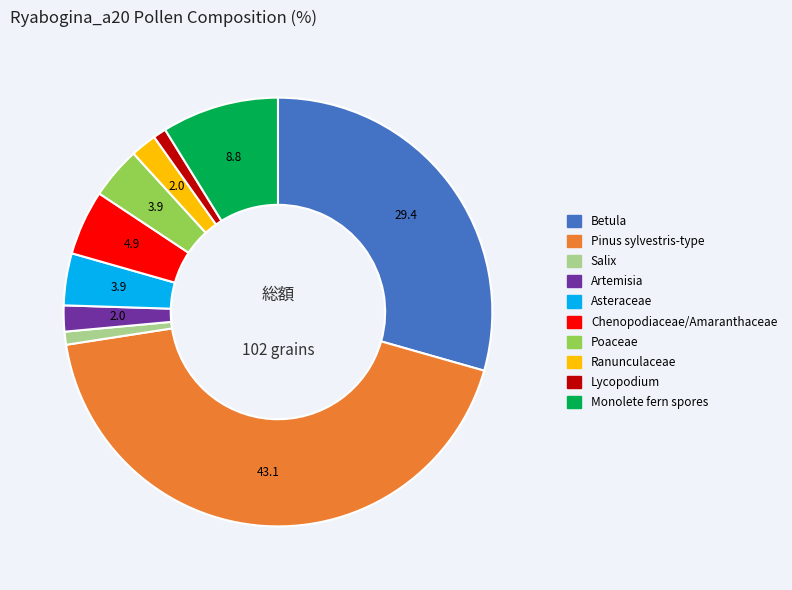

What is the ratio of the value at Poaceae to the value at Betula?

0.1